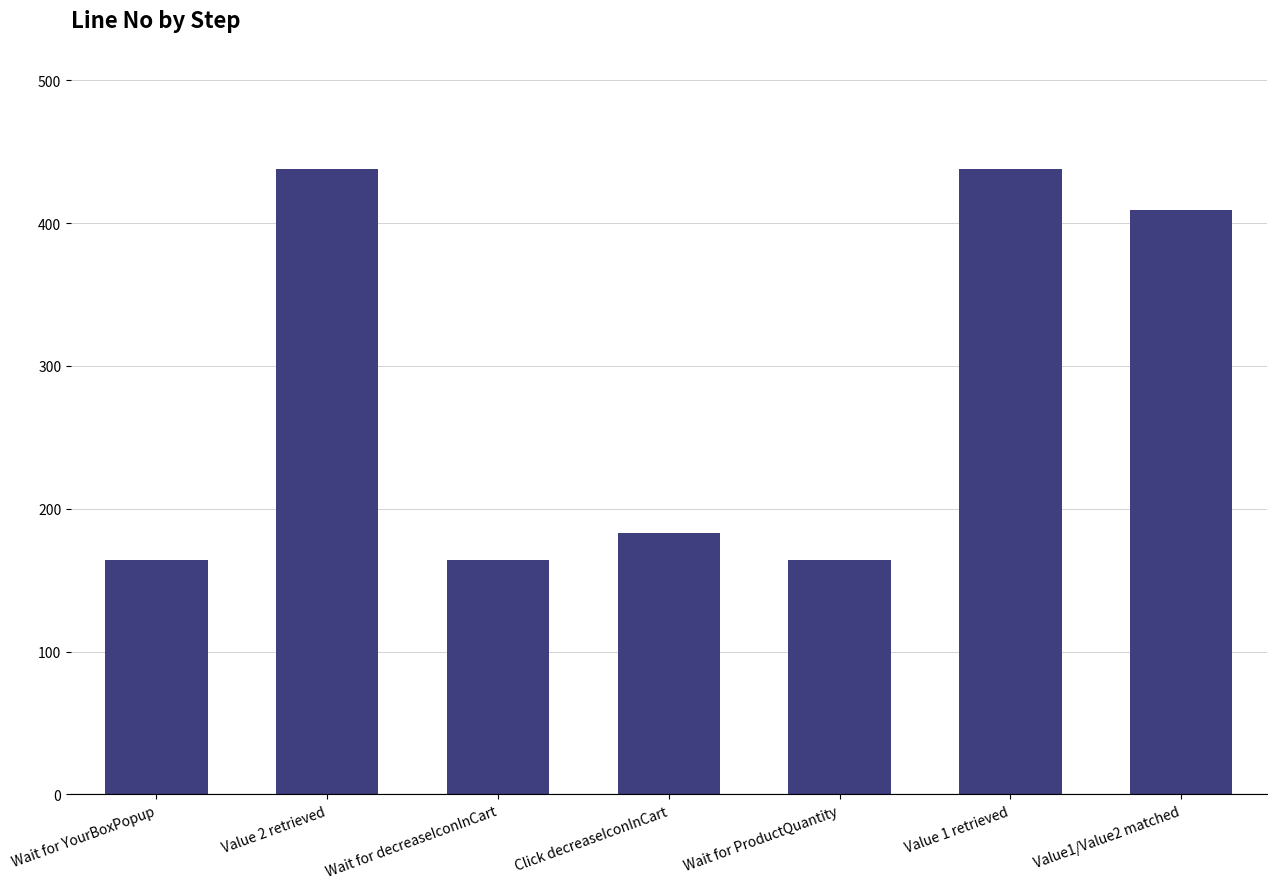

Reading left to right, what are all the values shown in this chart?

164	438	164	183	164	438	409